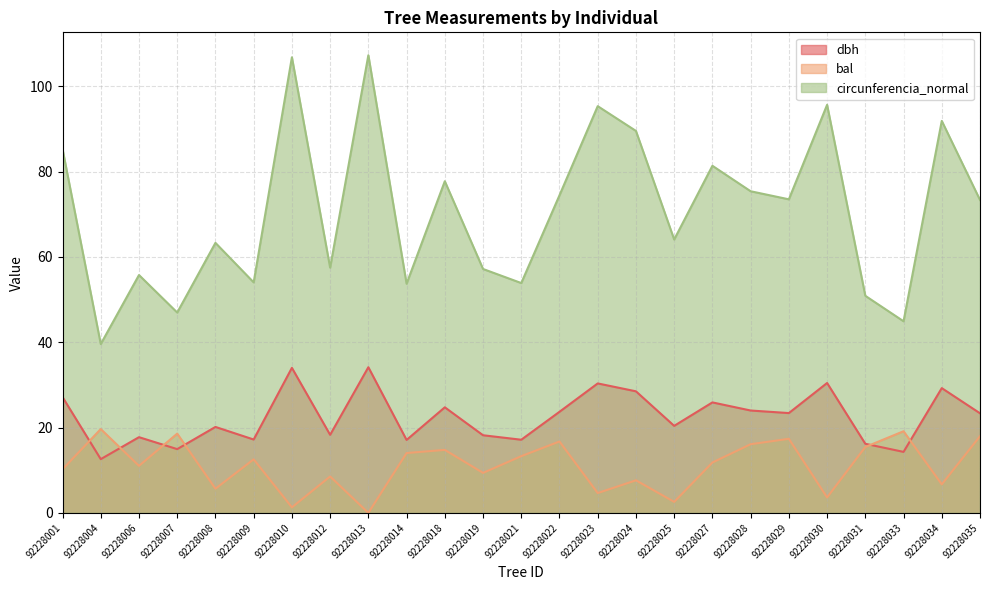

What is the sum of all dbh values?

563.2